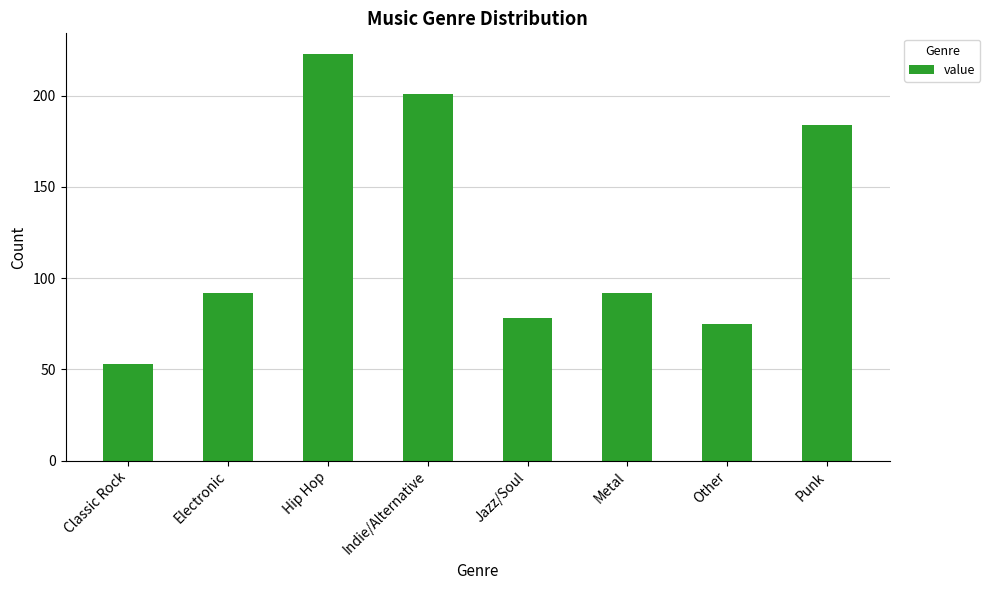

Which has a higher value, Other or Classic Rock?

Other